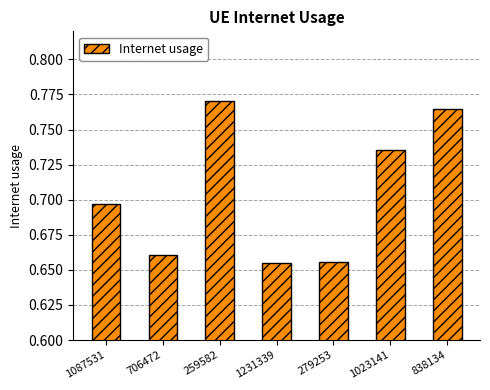

Which label corresponds to the largest value in the chart?

259582